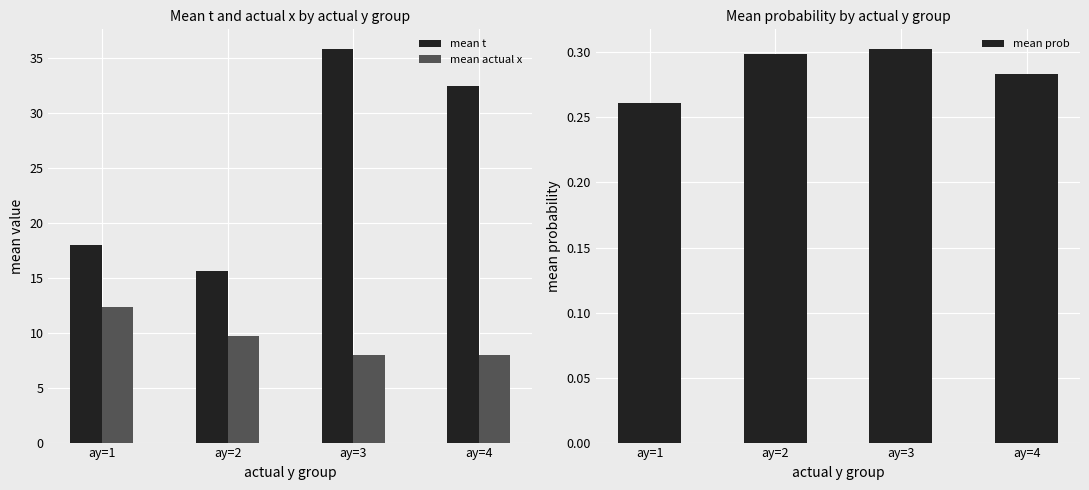

At which label does mean actual x first exceed 9?

ay=1